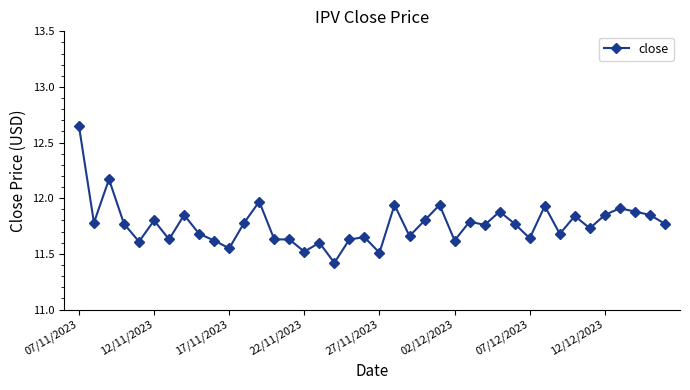

What is the difference between the maximum and minimum values?

1.2